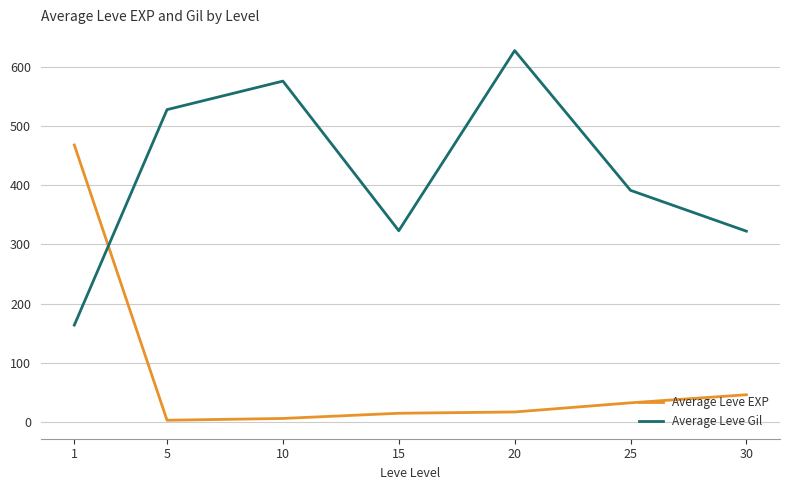

What is the approximate value of Average Leve Gil at 30?

322.5